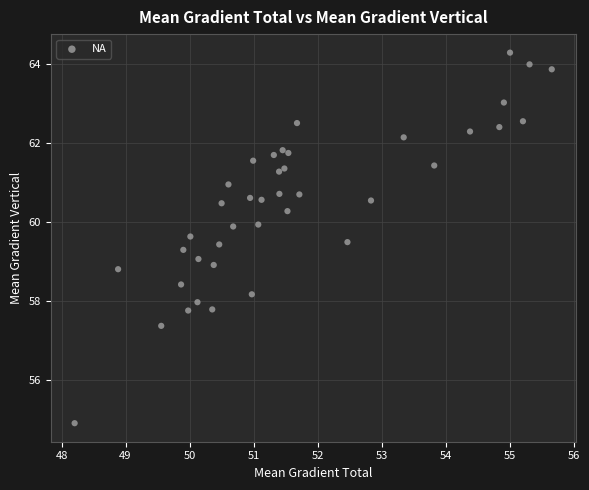

What is the range of Y values (max minus min)?

9.4